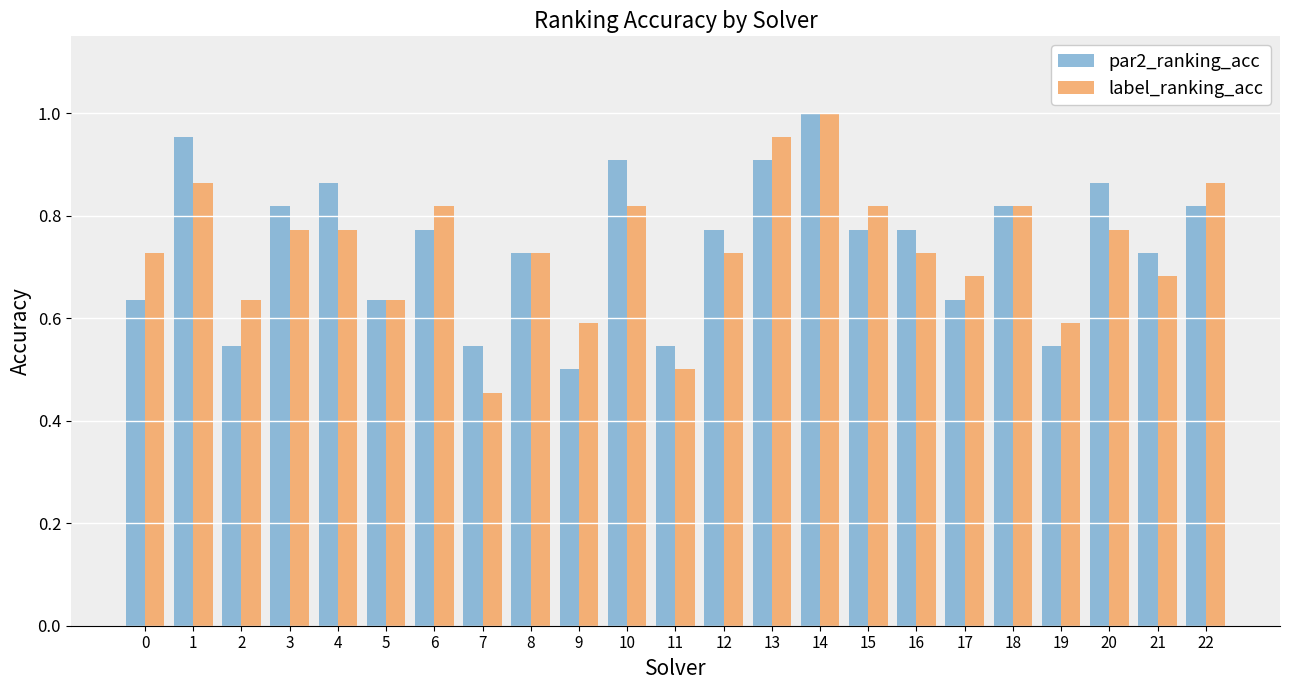

Is the value of par2_ranking_acc at 8 greater than the value of label_ranking_acc at 15?

No